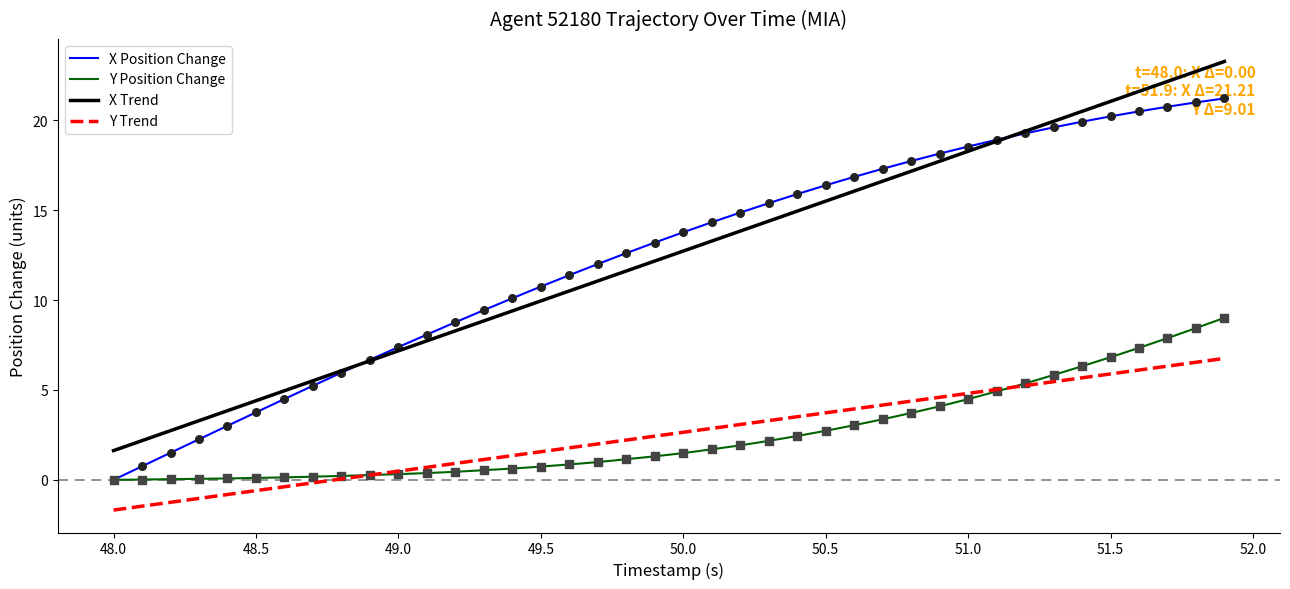

What is the highest value of the X Trend series?

23.3